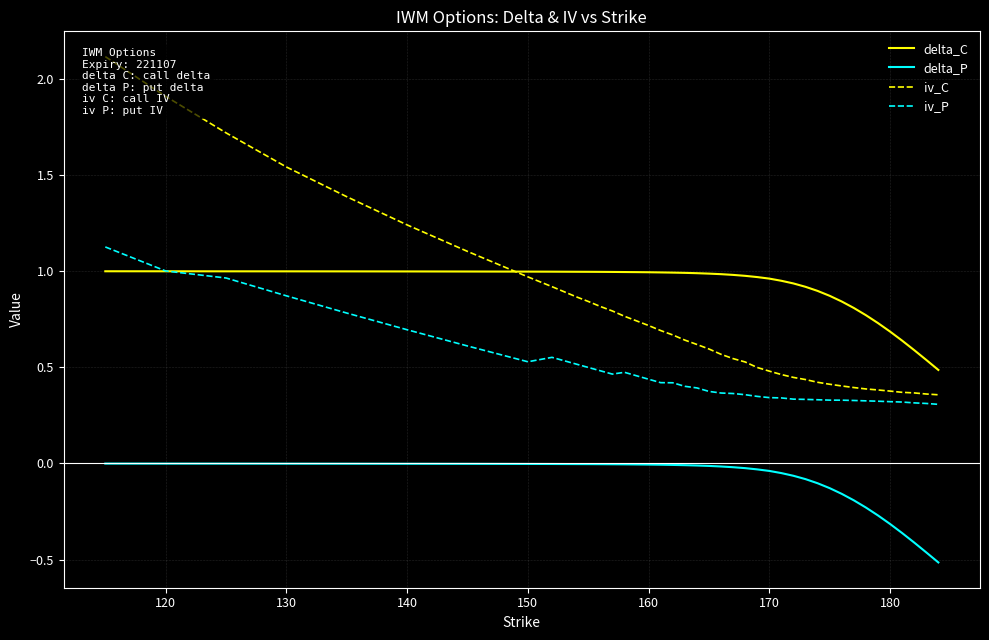

What is the value of the iv_C point at the 29th from the left?

0.4